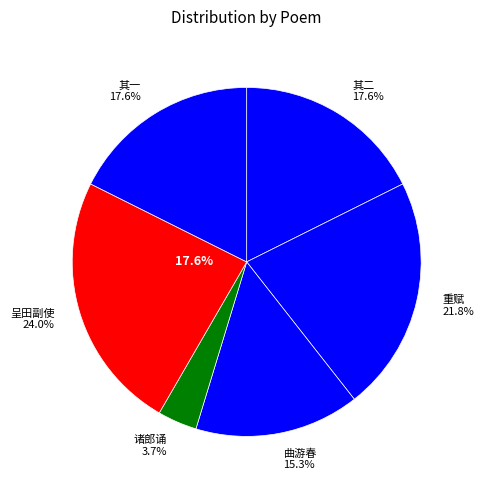

Does 若海运使移节广东赋诗赠别予每过若海诸郎诵书于旁琅琅可喜为之重赋 represent more than half of the total?

No